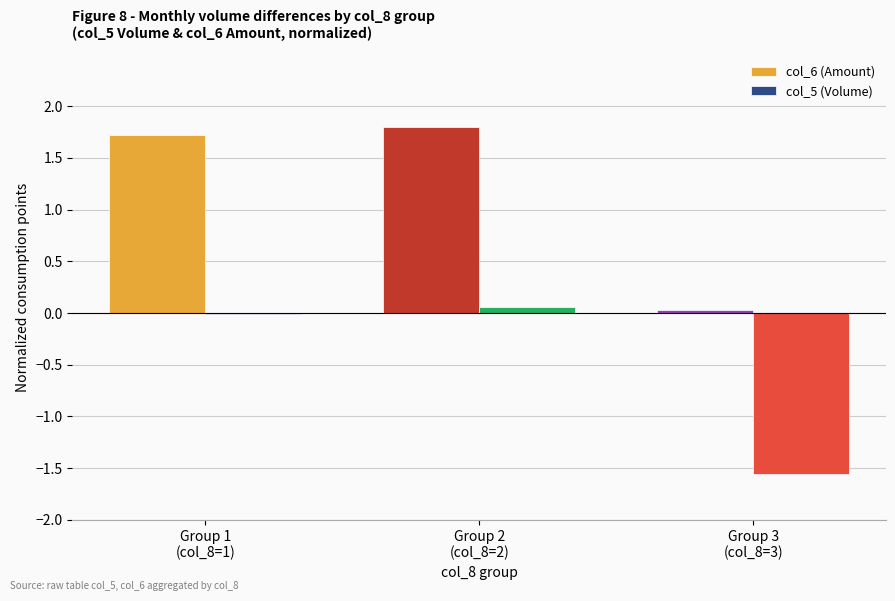

Does the chart contain stacked bars?

No